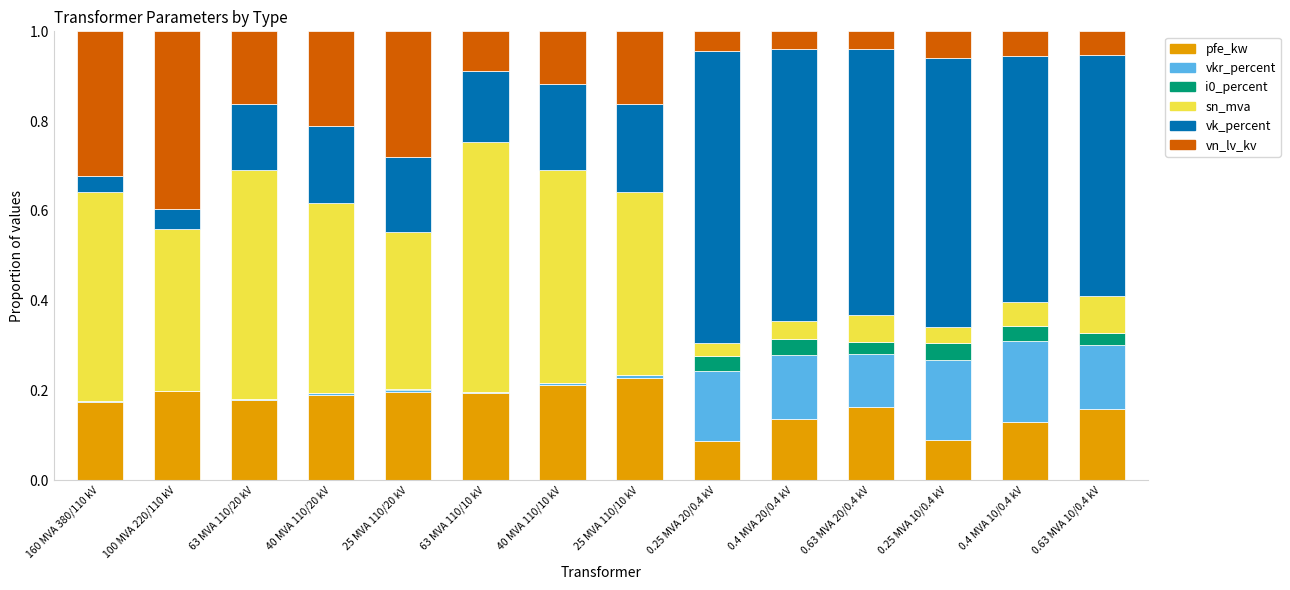

What is the total value across all series at 0.63 MVA 20/0.4 kV?

1.0